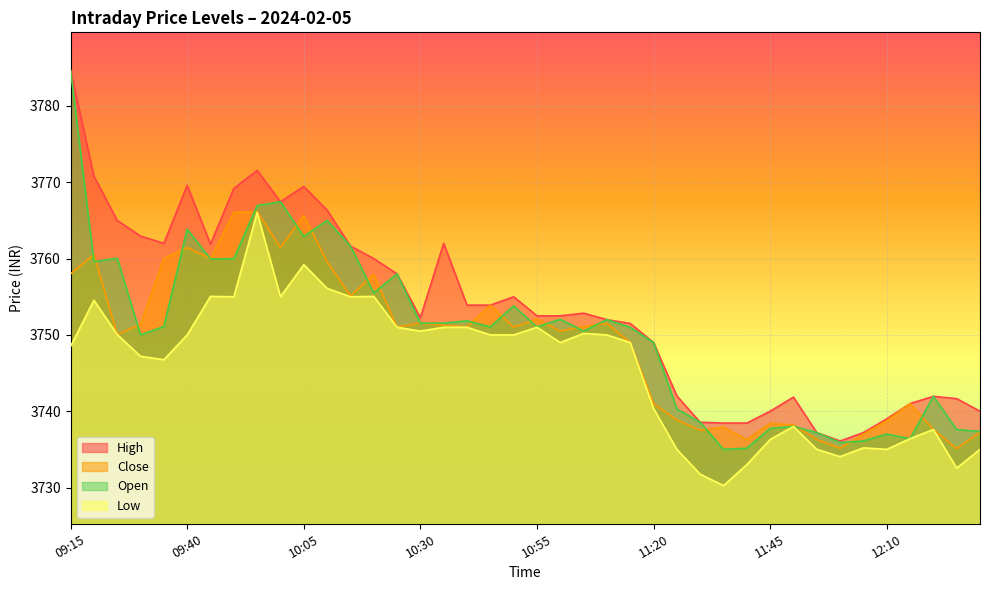

What is the average value of the High series?

3753.5